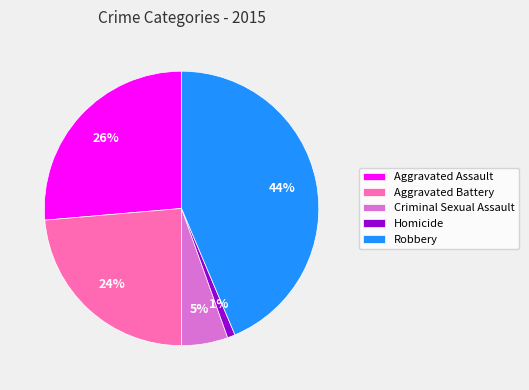

Rank the categories by value from highest to lowest.

Robbery, Aggravated Assault, Aggravated Battery, Criminal Sexual Assault, Homicide